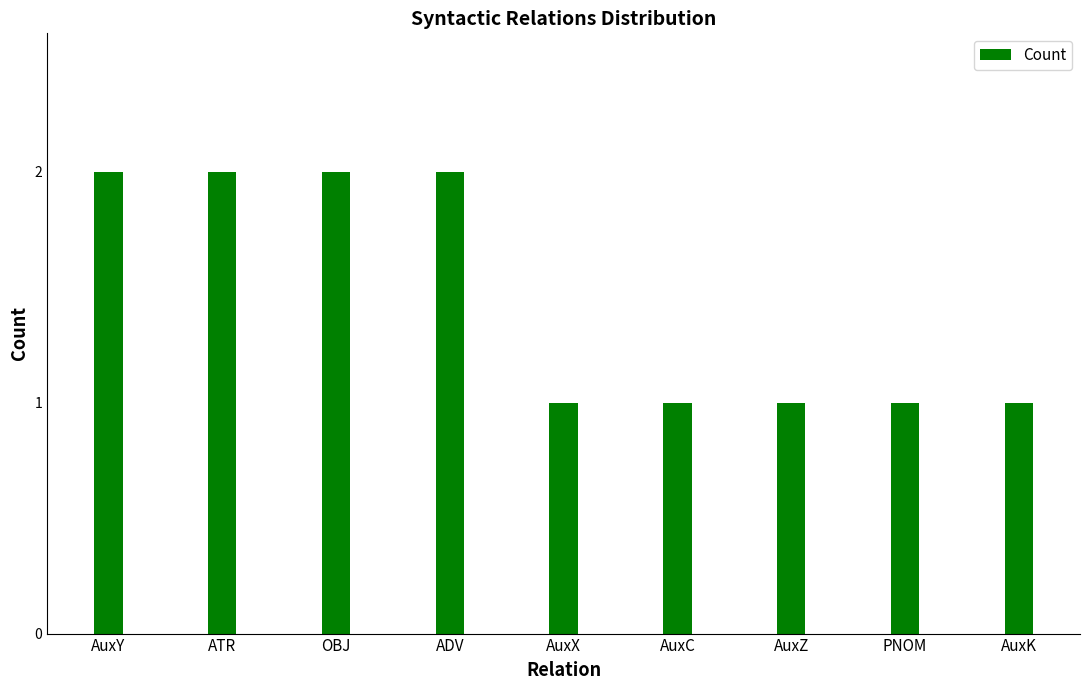

What is the sum of all values?

13